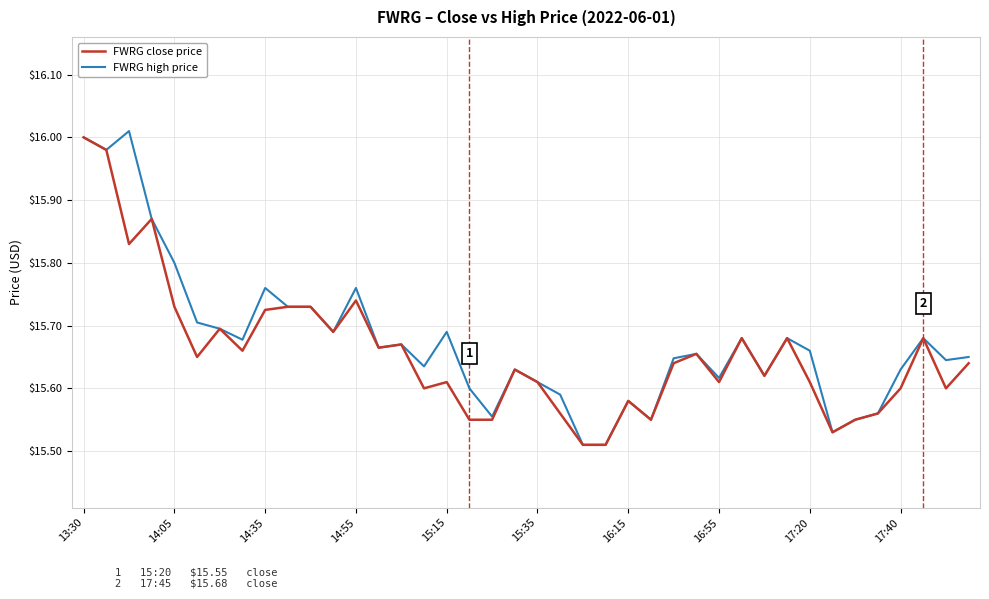

True or false: FWRG high price and FWRG close price cross at least once.

False